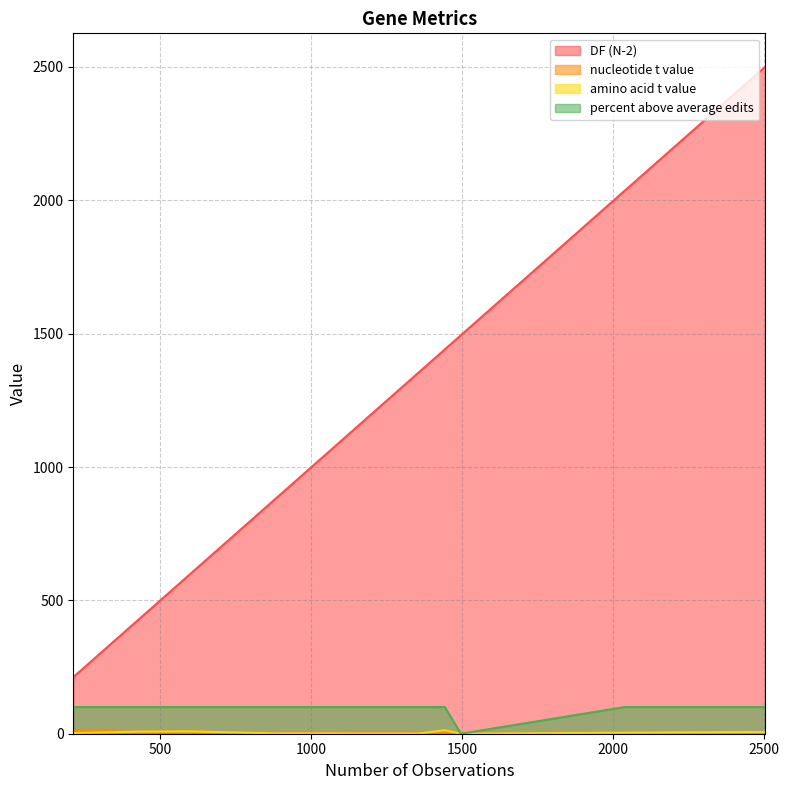

What is the minimum value for DF (N-2)?

212.0